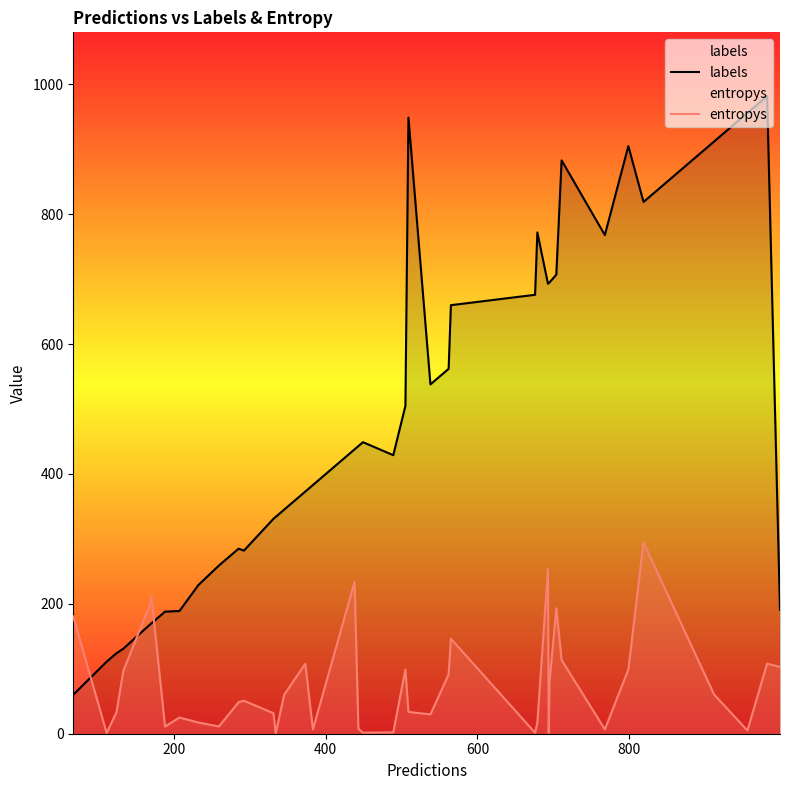

Which series has the largest total across all categories?

labels